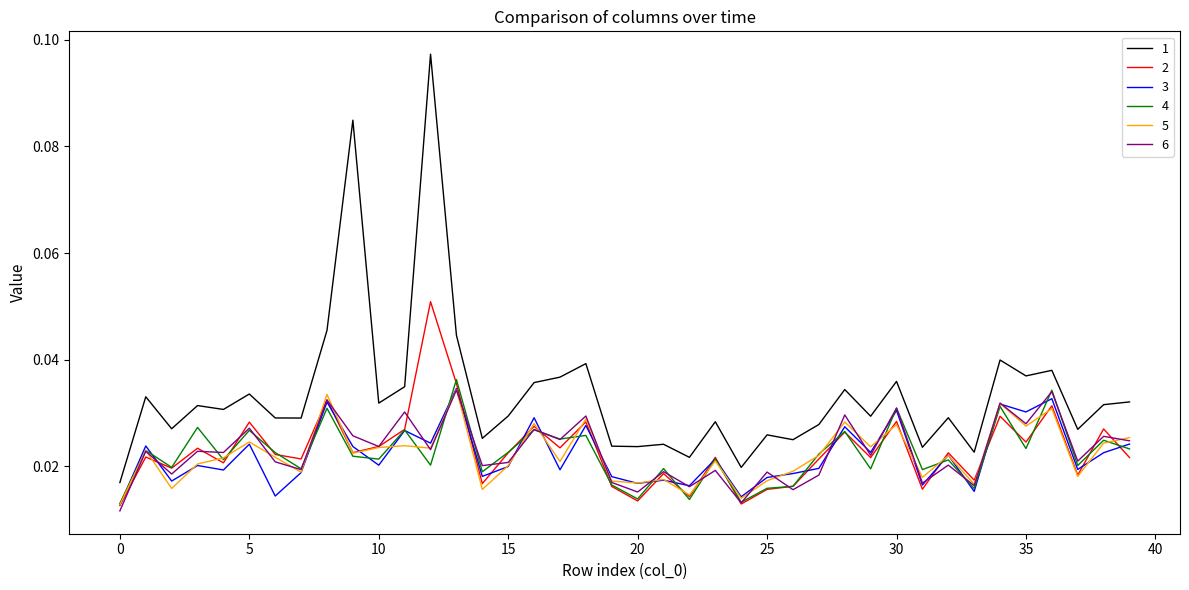

True or false: 4 and 1 cross at least once.

False